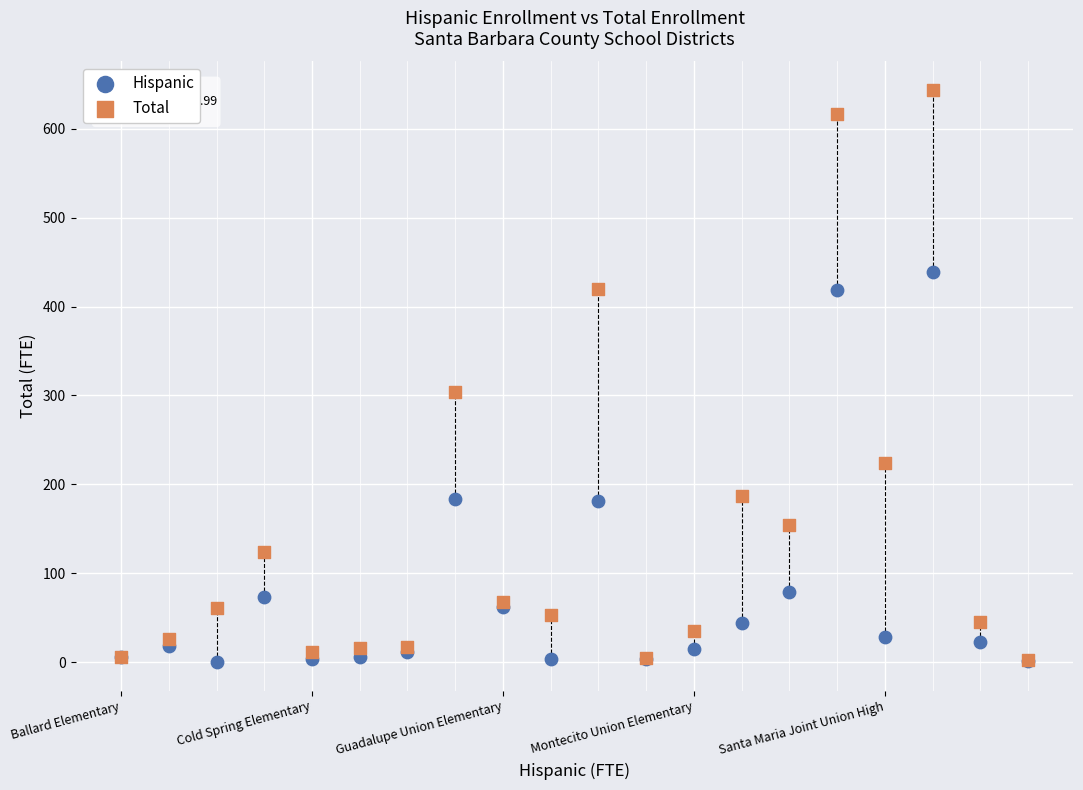

Across all series, what Y value is closest to 321?

303.7